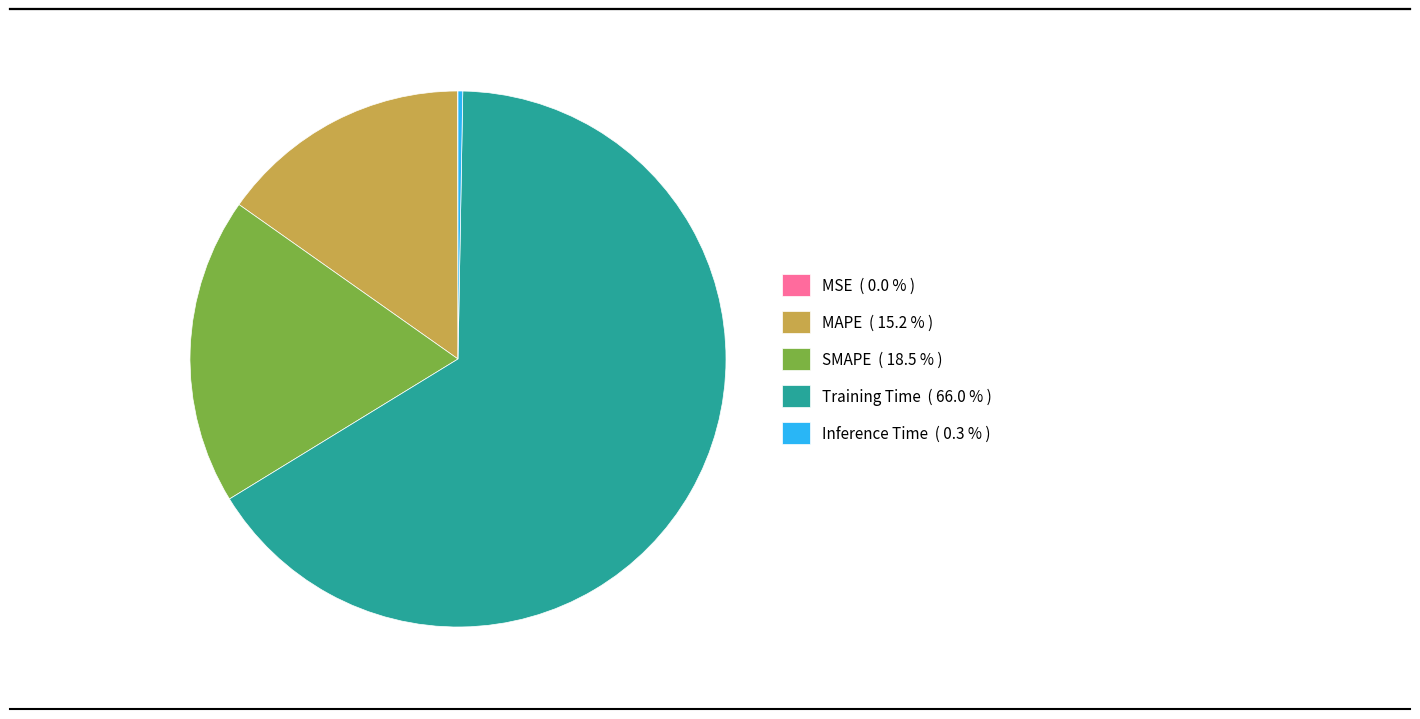

Is it true that Training Time is 66% of the pie?

True